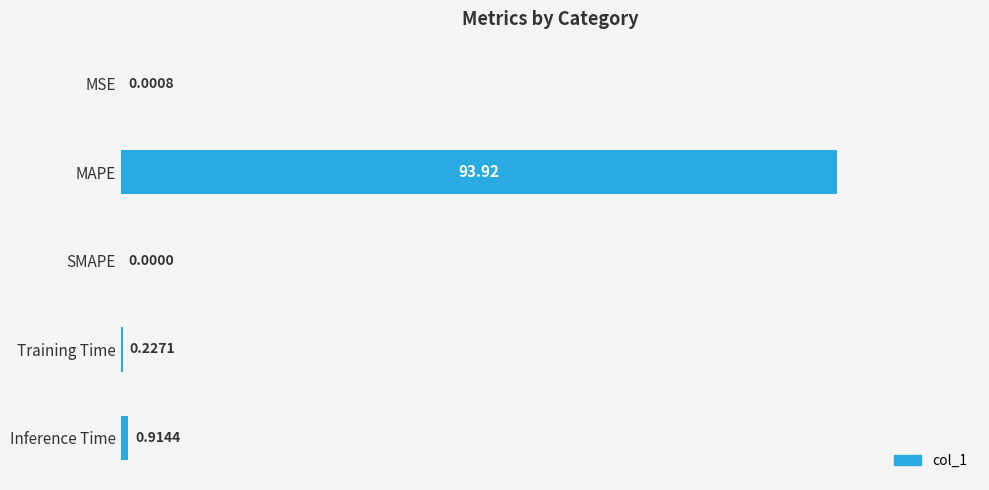

What is the sum of all values?

95.1